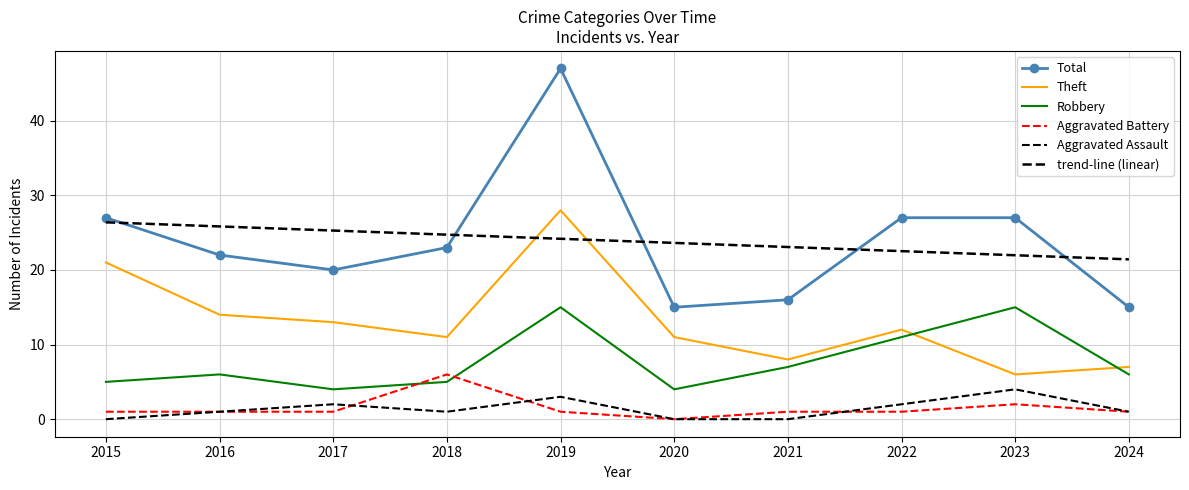

How many lines are shown in the chart?

6